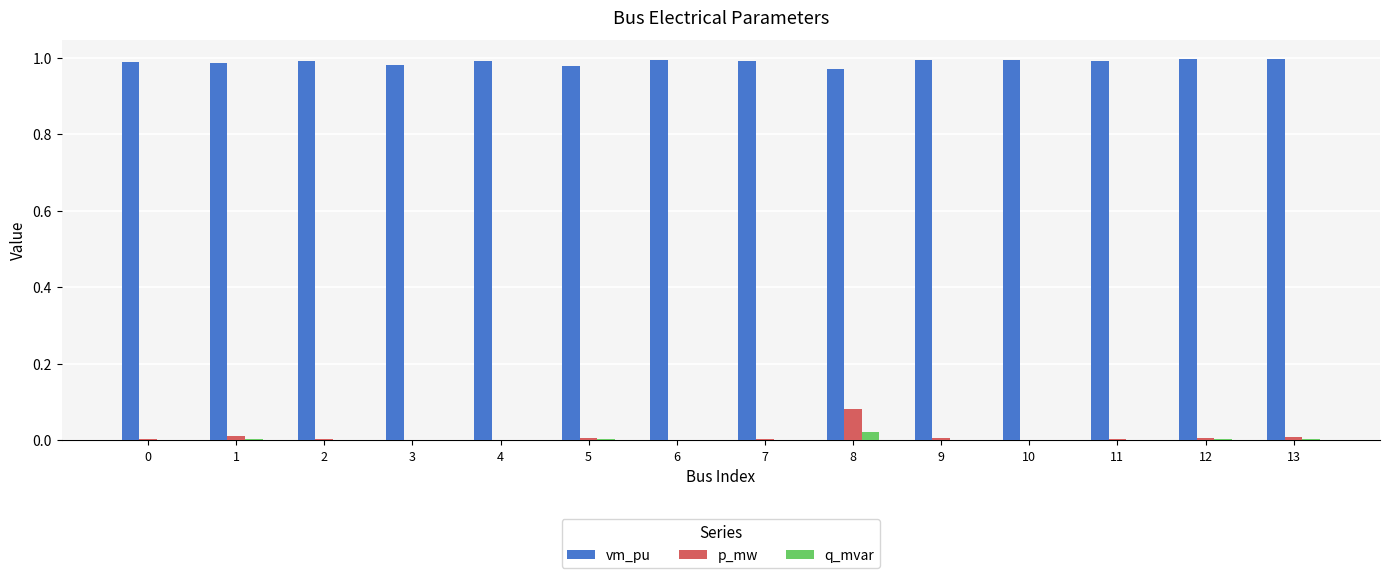

At which category is the sum across all series the highest?

8